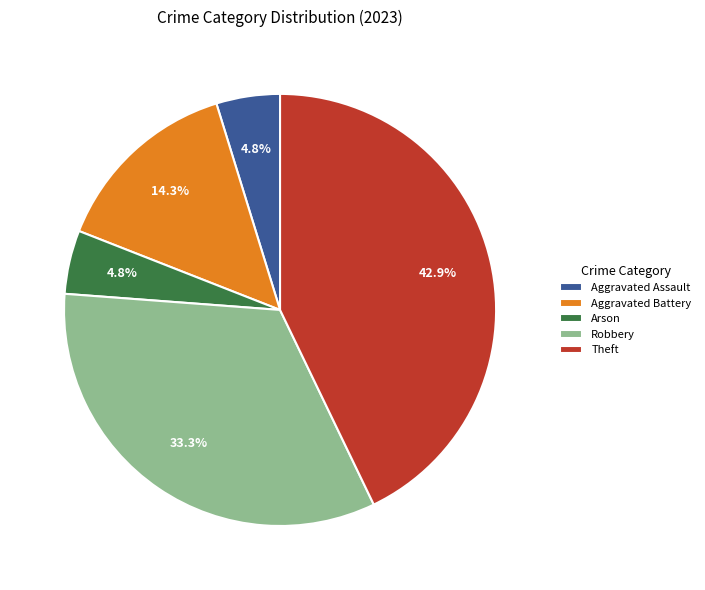

Is Arson the majority of the pie?

No